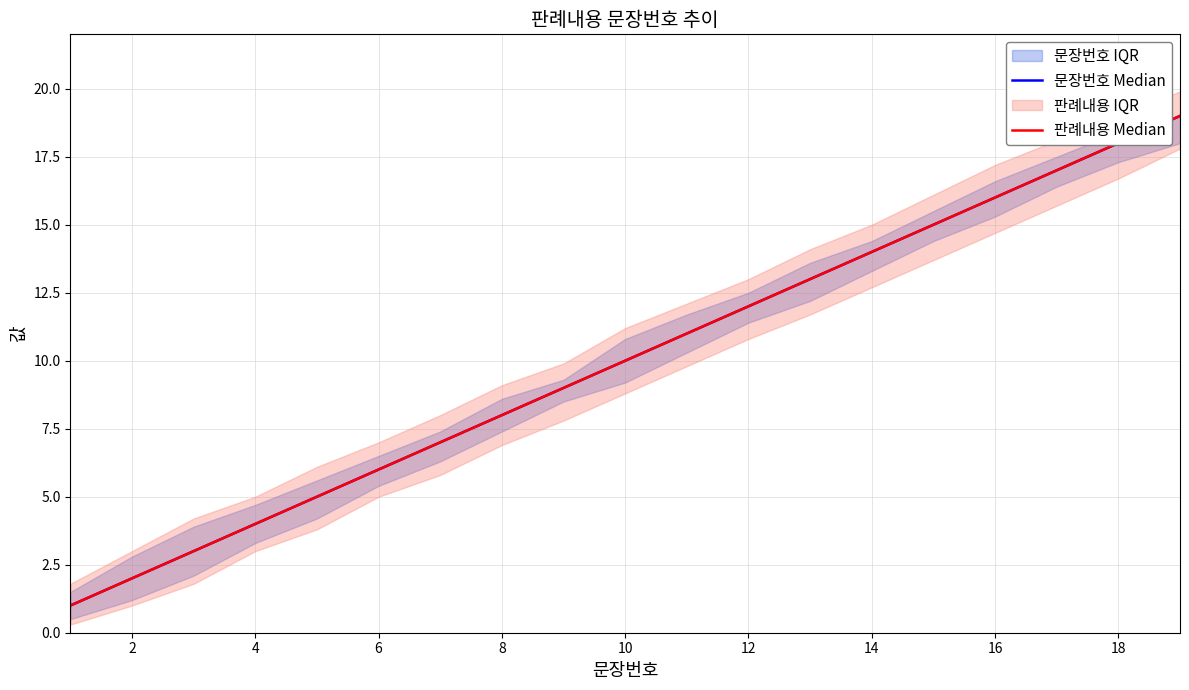

Reading right to left, extract all data points from this chart.

문장번호 Median: 19	18	17	16	15	14	13	12	11	10	9	8	7	6	5	4	3	2	1
판례내용 Median: 19	18	17	16	15	14	13	12	11	10	9	8	7	6	5	4	3	2	1